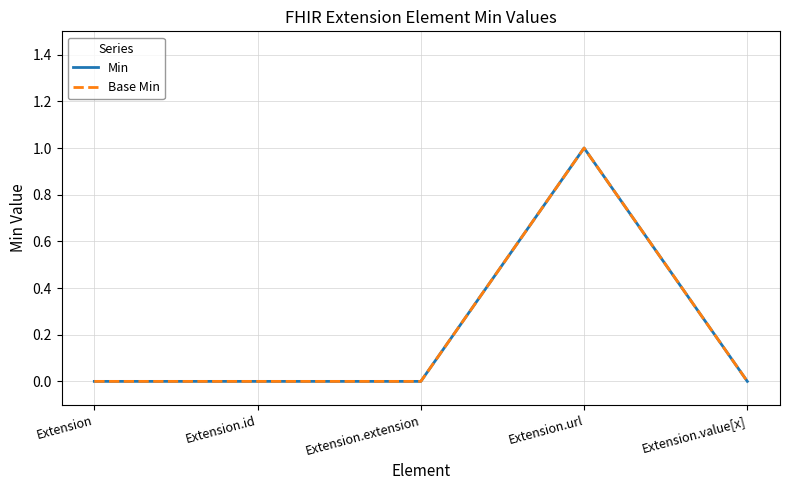

At Extension, list the series in order from smallest to largest.

Min, Base Min